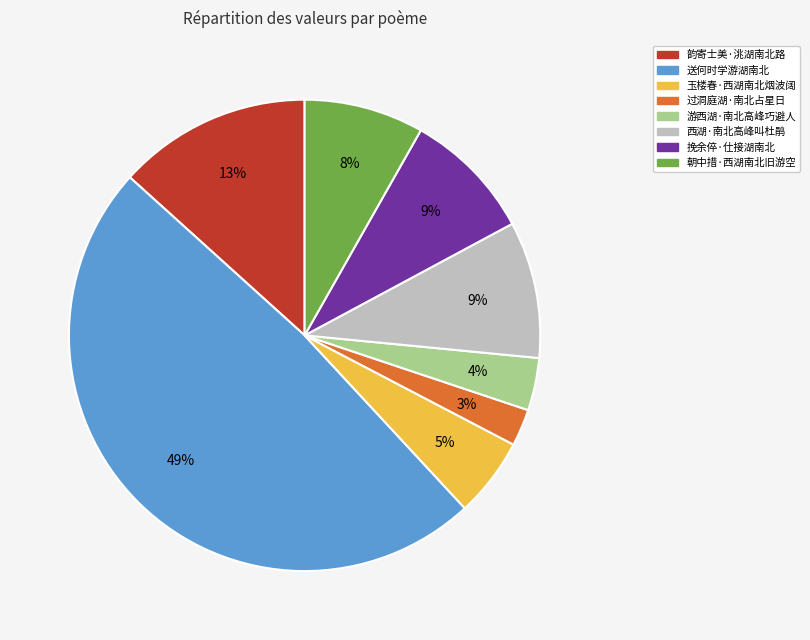

The 朝中措·西湖南北旧游空 slice represents 1% of the pie. True or false?

False